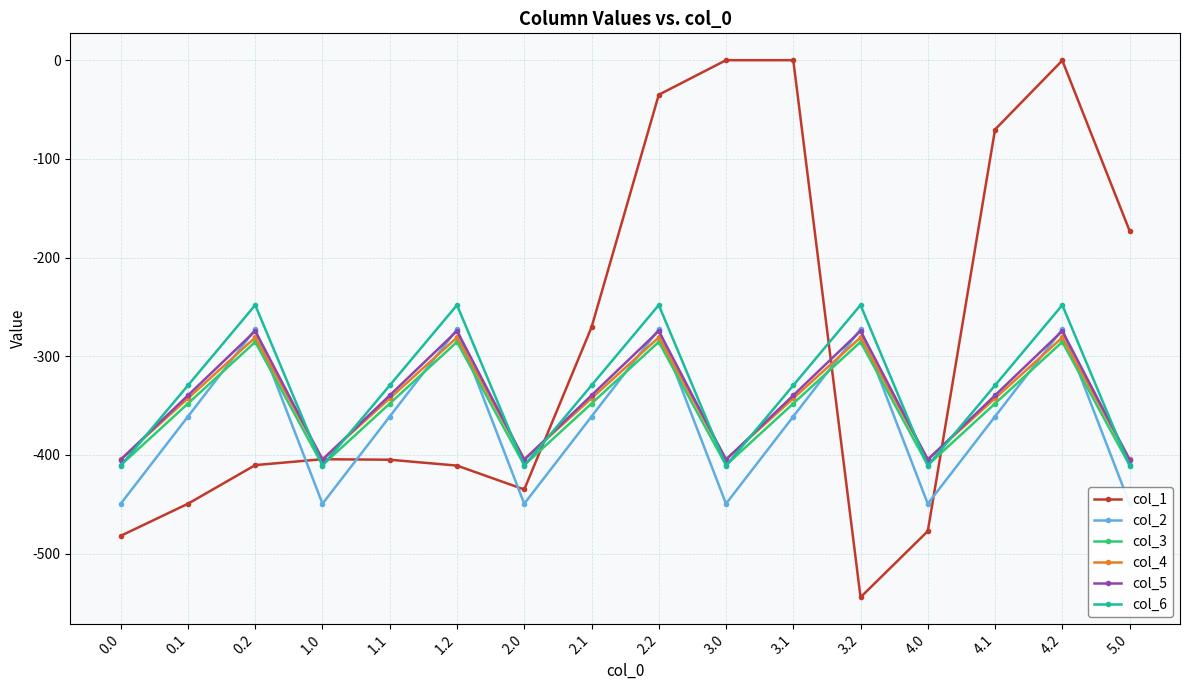

Which has a higher value, 1.0 or 2.2?

2.2